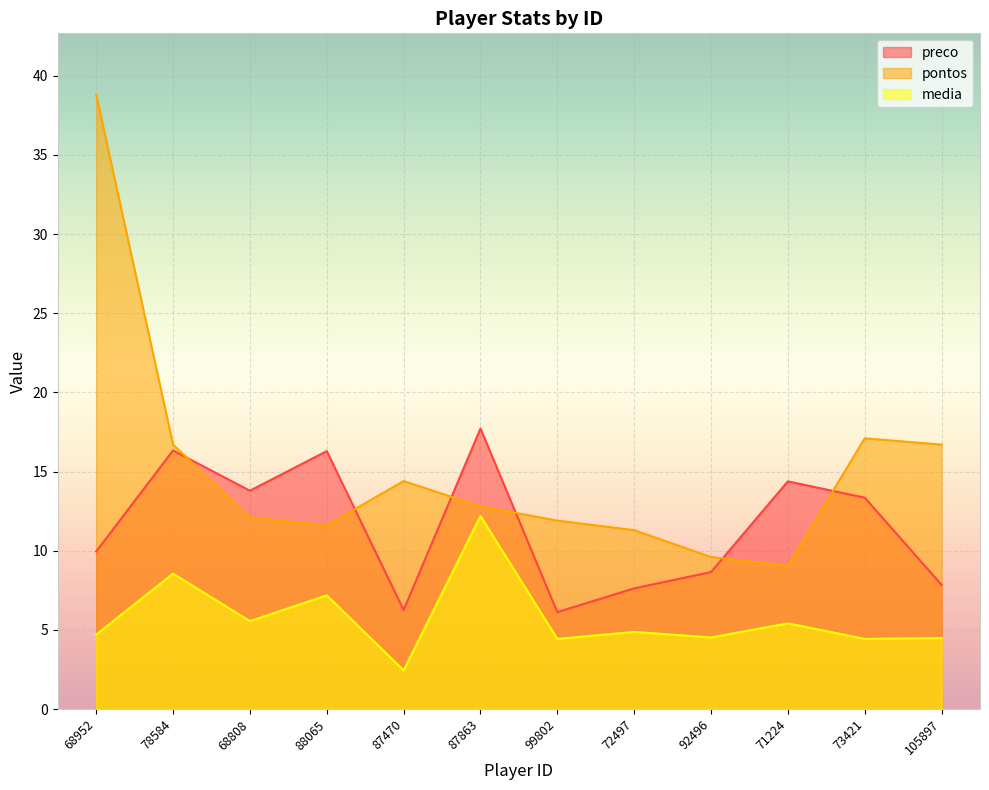

Which category has the lowest value in the preco series?

99802